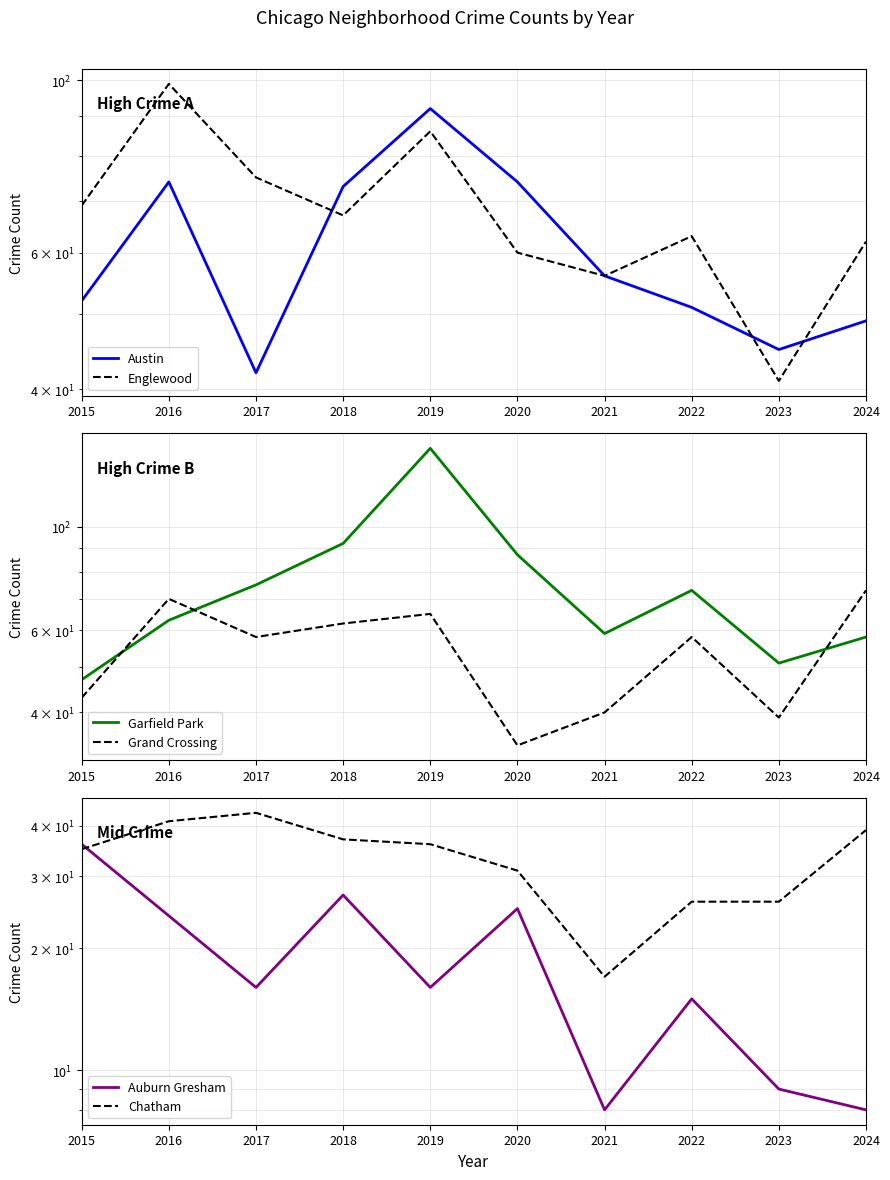

At which label does Garfield Park first exceed 73?

2017